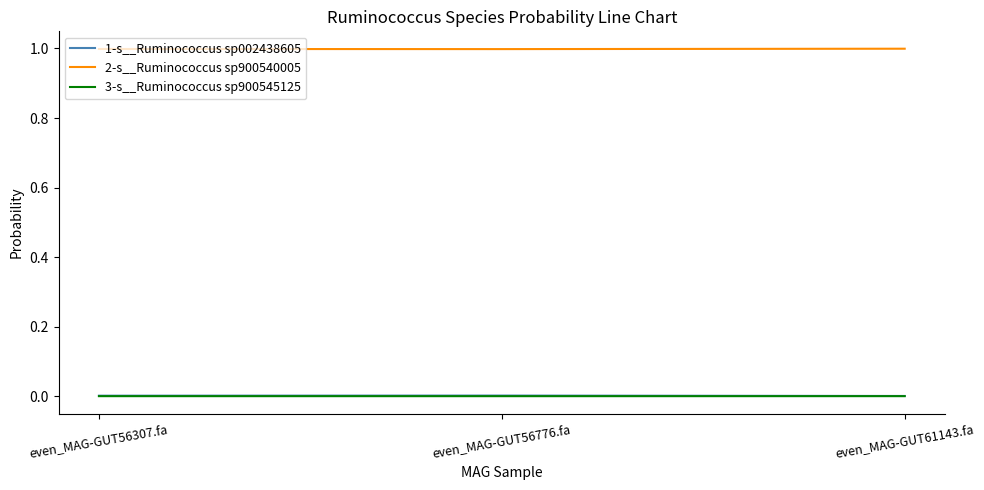

How many series are shown in this chart?

3